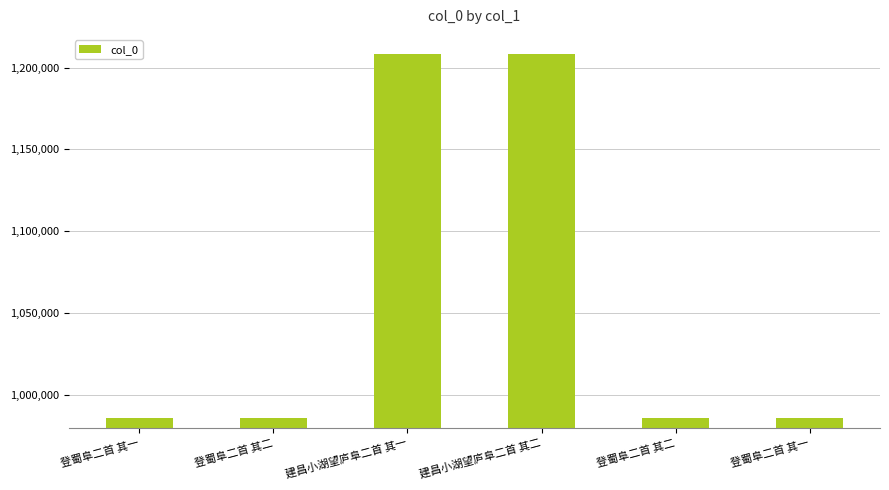

How many values are below 985863?

3